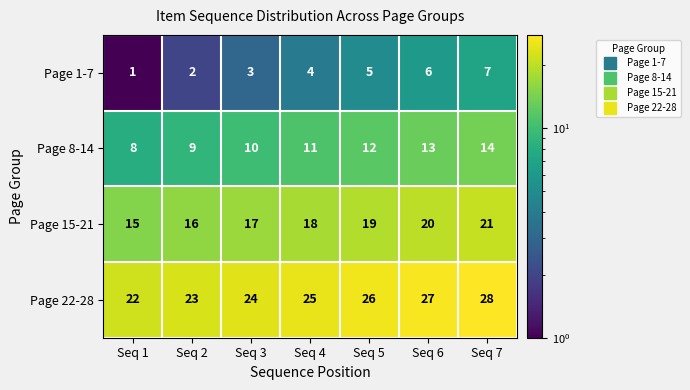

What is the sum of all Page 1-7 values?

28